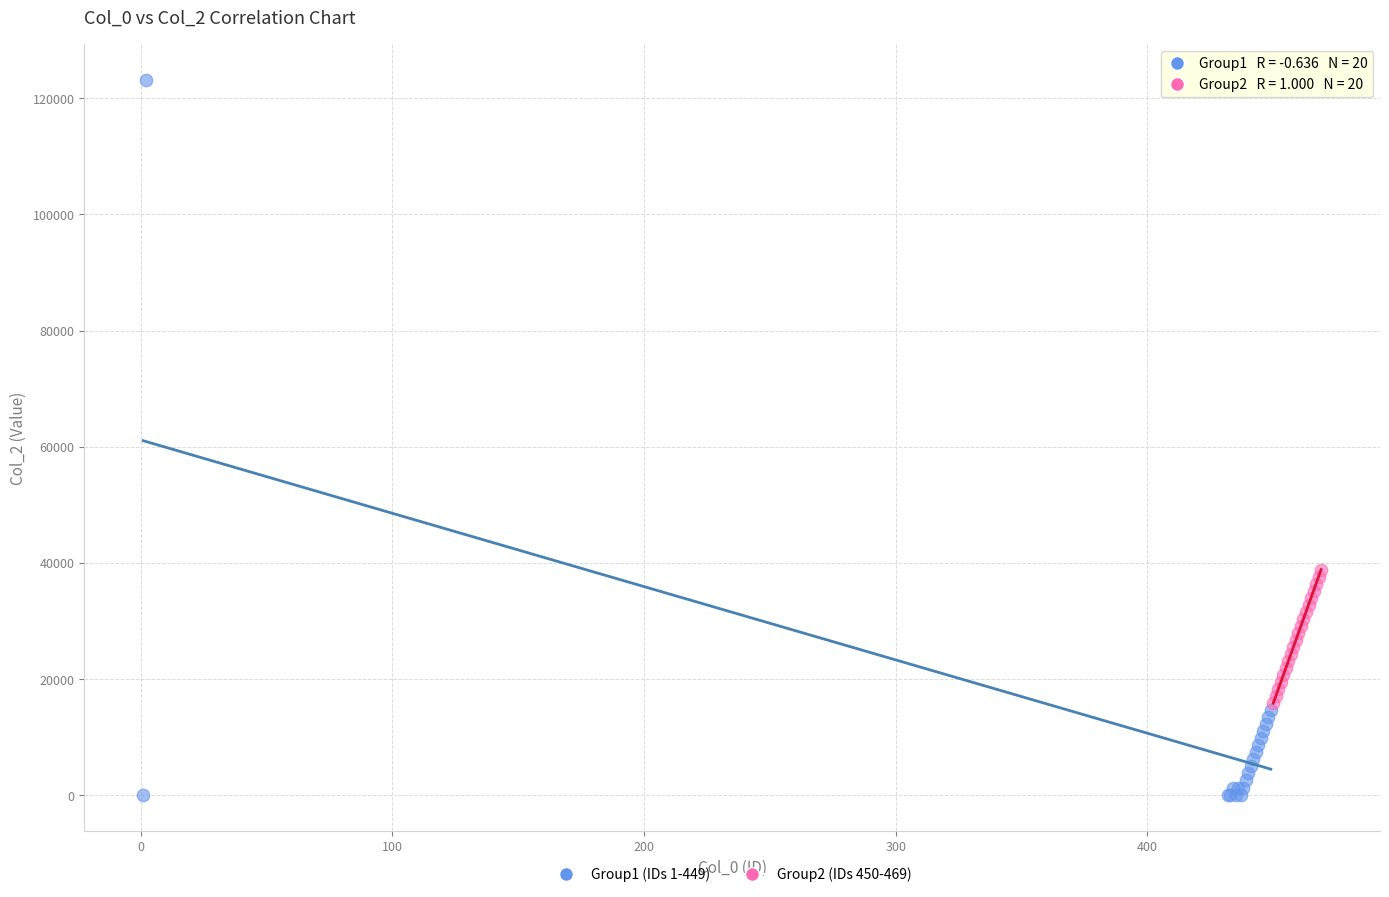

Which series reaches the maximum Y coordinate?

Group1 (IDs 1-449)